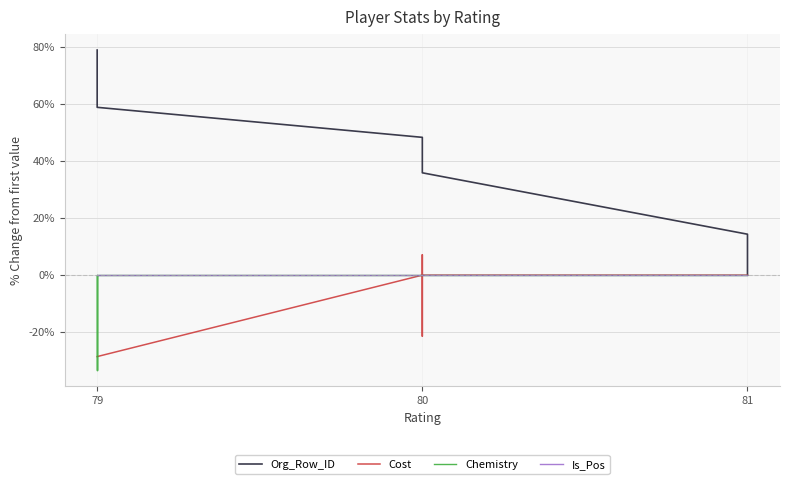

At which label does Is_Pos reach its minimum?

81